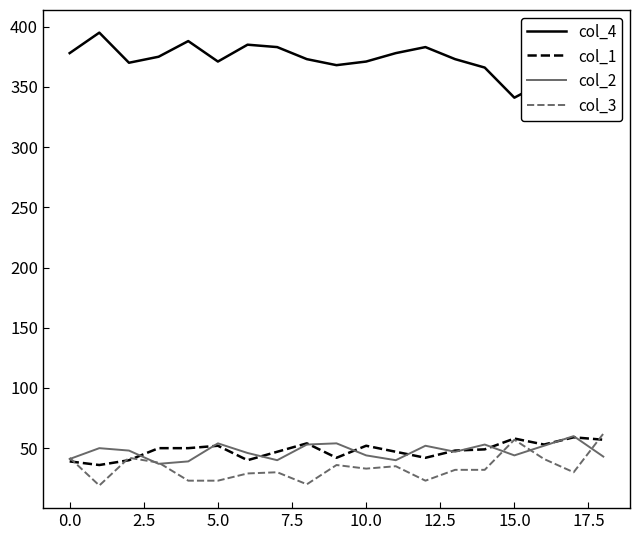

What is the maximum value for col_1?

59